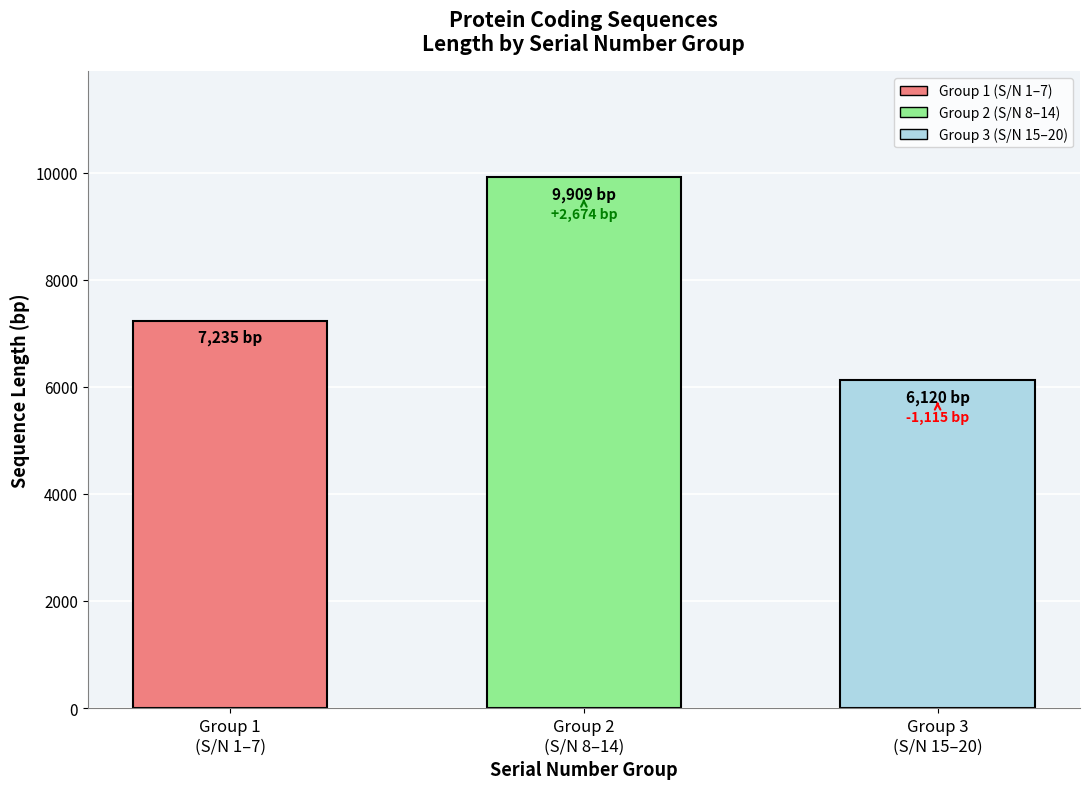

What is the value of the 2nd bar from the left?

9909